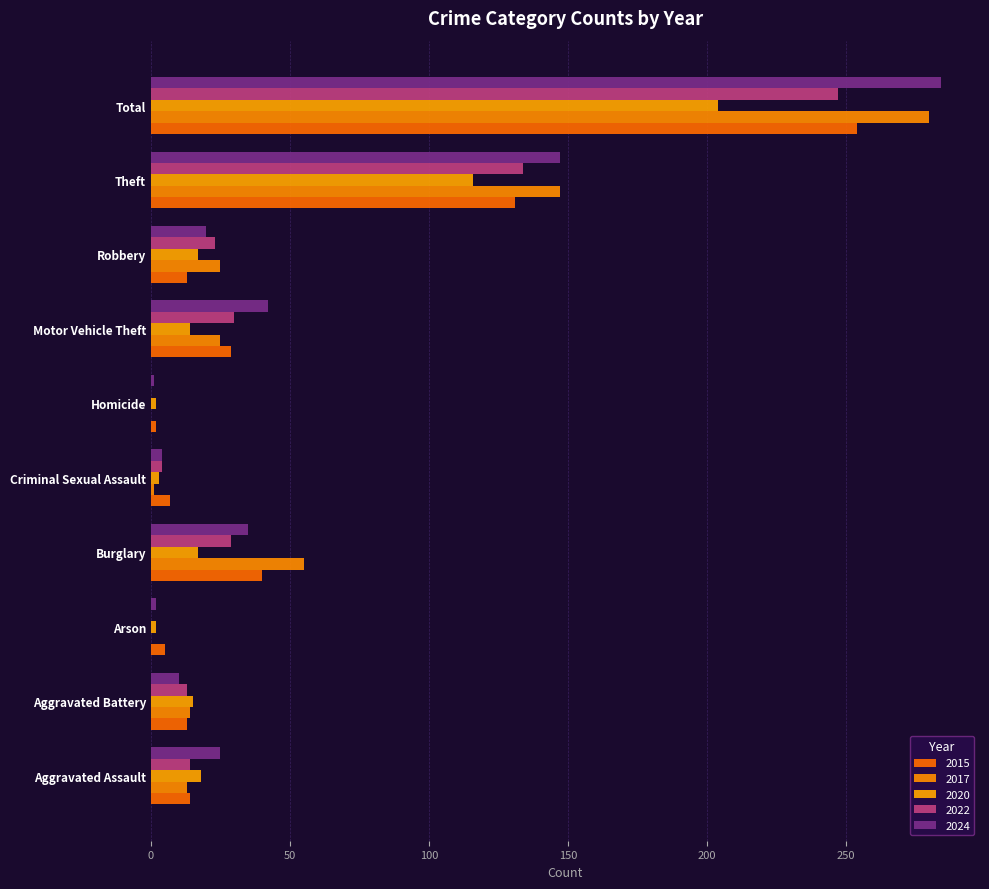

What position from the right is Aggravated Battery?

9